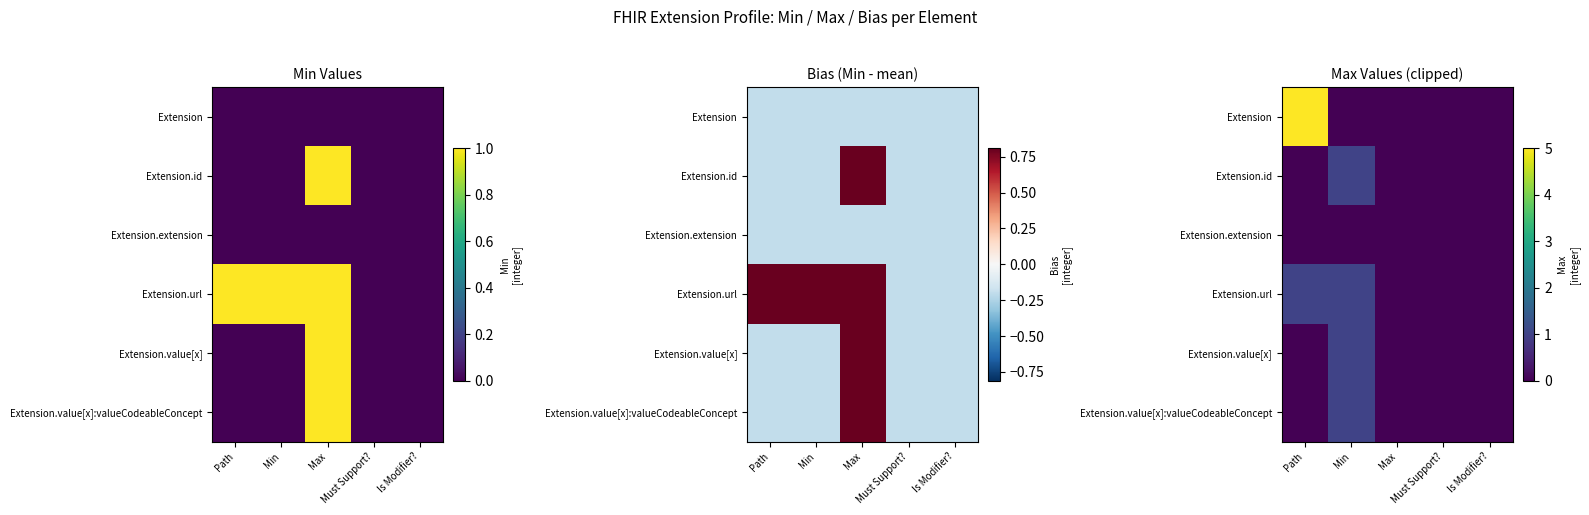

Which series has the largest total across all categories?

Extension